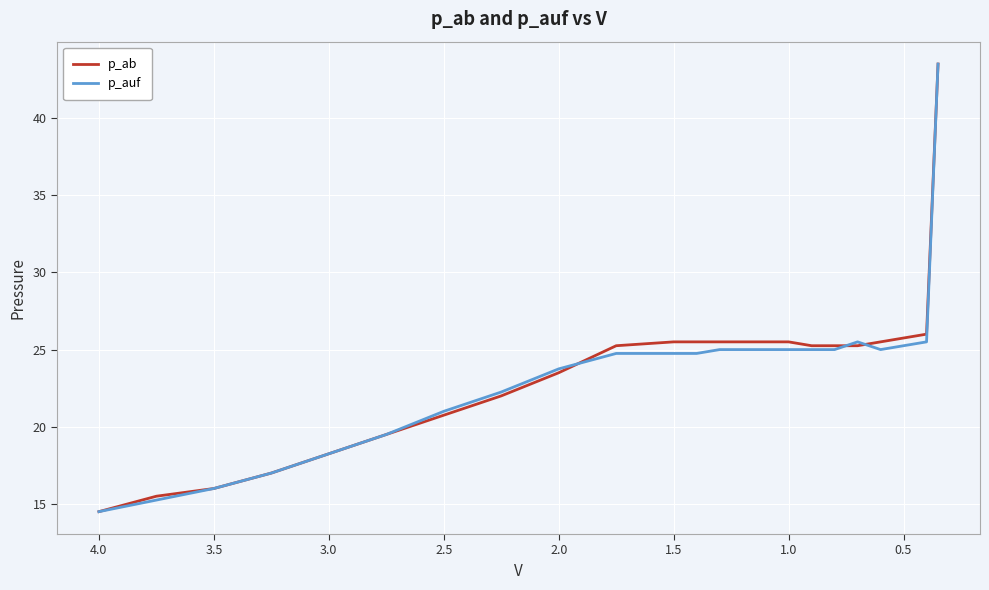

True or false: p_auf and p_ab intersect in this chart.

True